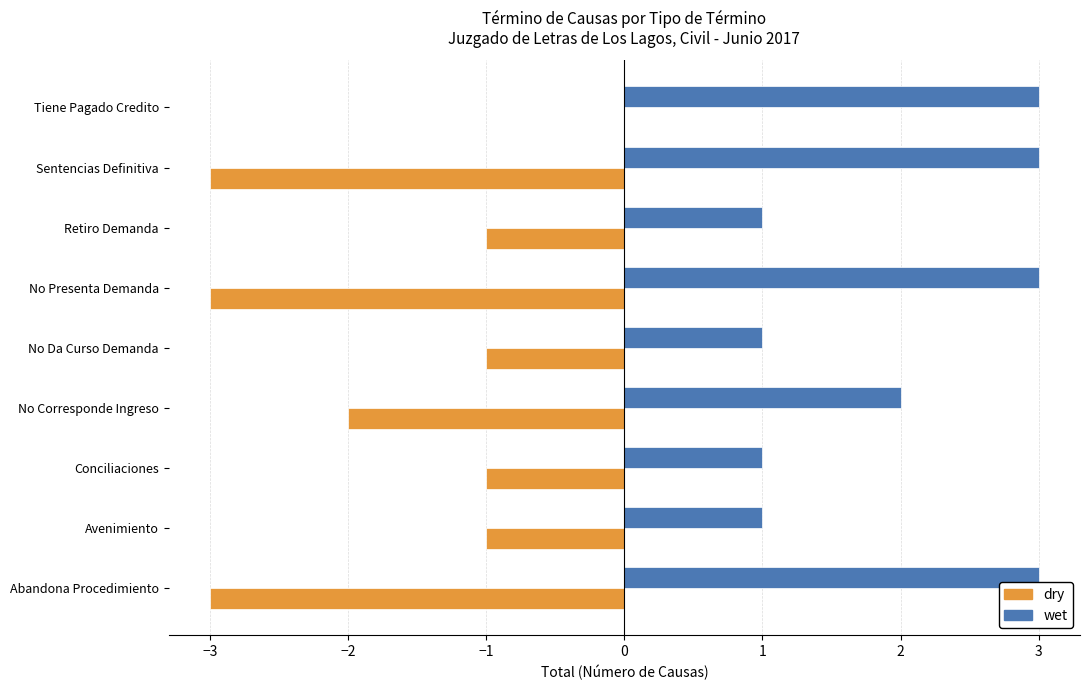

At which category is the sum across all series the highest?

Tiene Pagado Credito